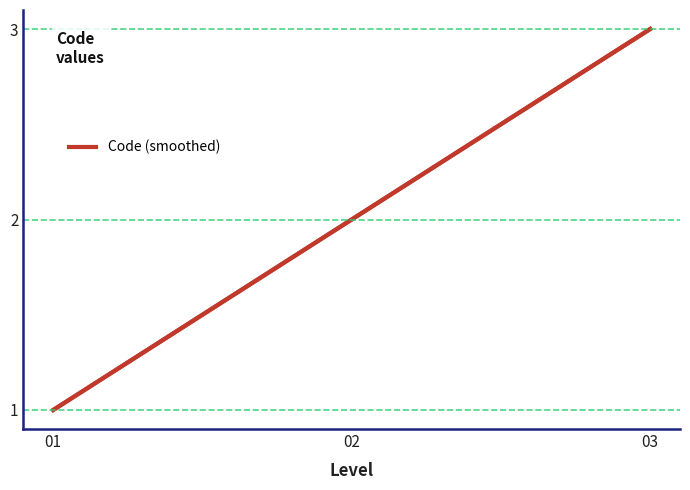

Which has a higher value, 02 or 01?

02